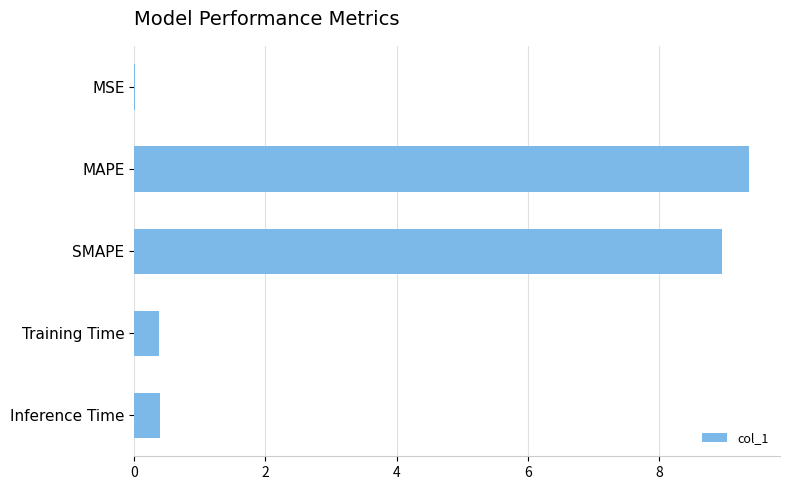

Between MAPE and Inference Time, which is larger?

MAPE